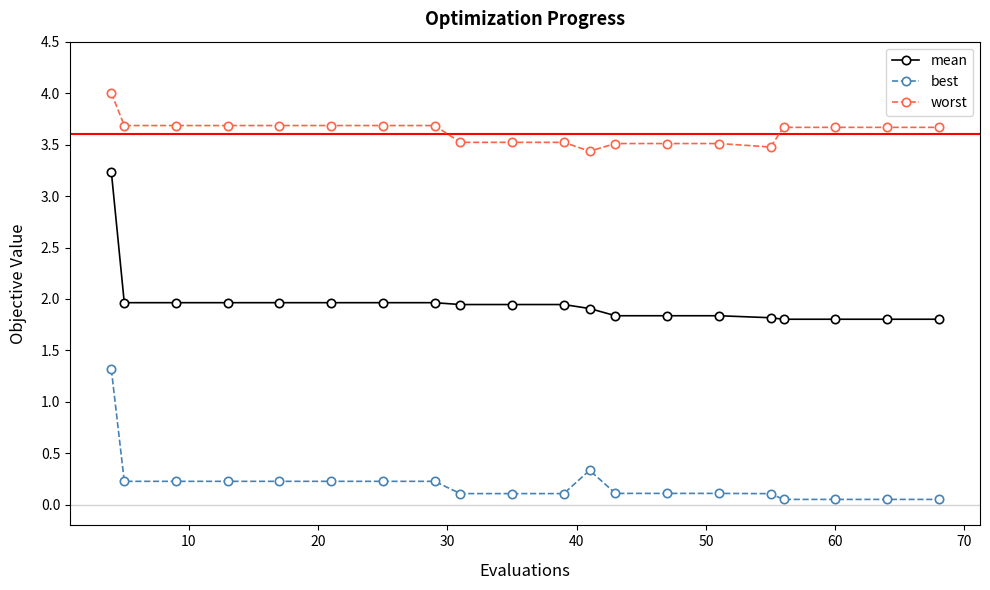

Rank the series by their average value, from lowest to highest.

best, mean, worst